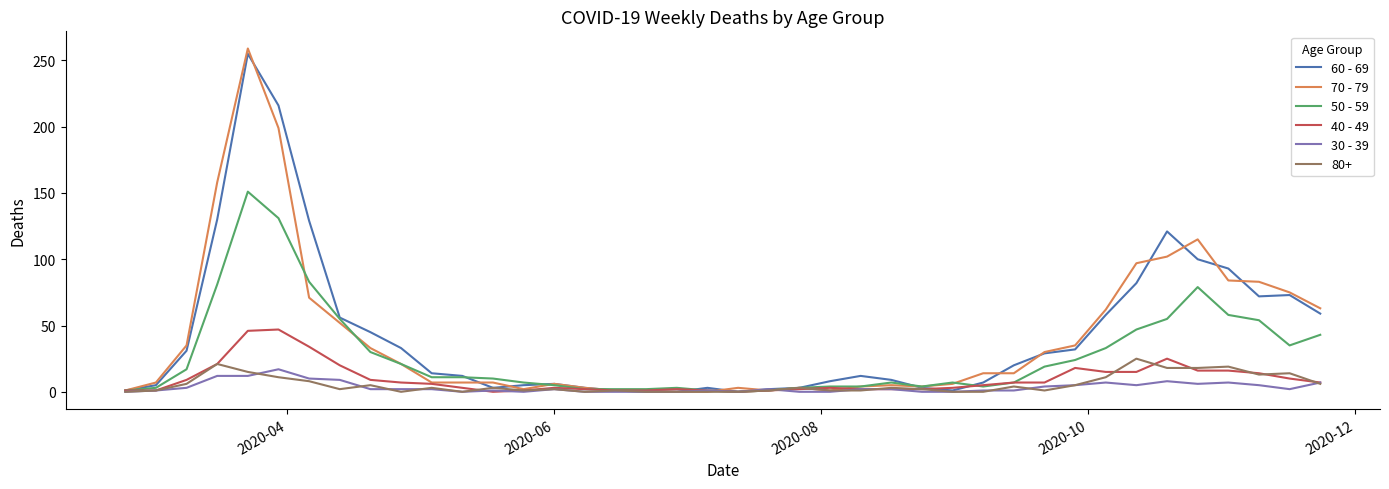

Which series has the widest spread of values?

70 - 79